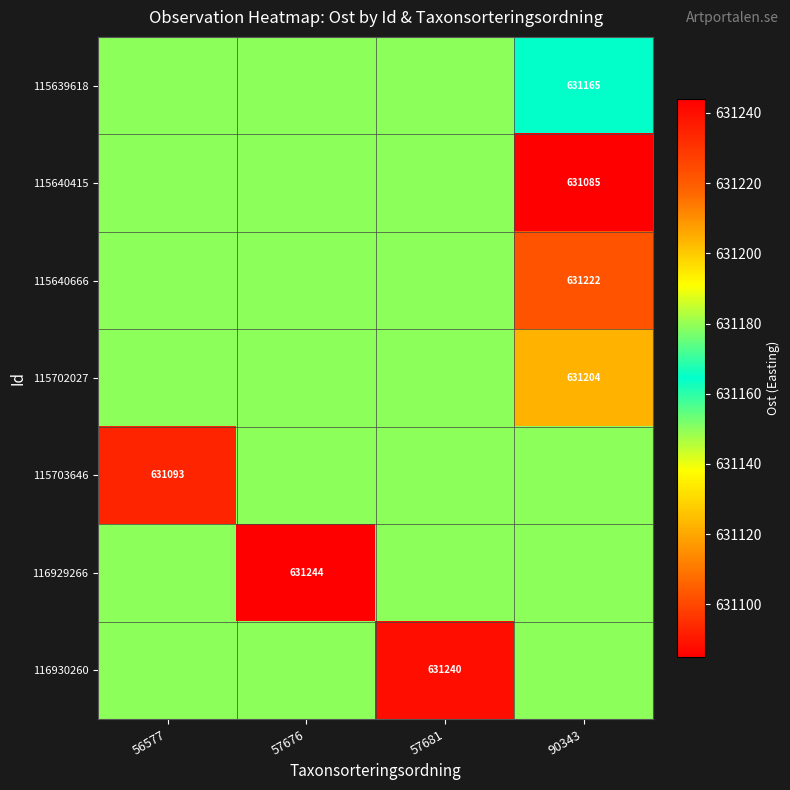

True or false: 115703646 has a value of 271864 at 56577.

False